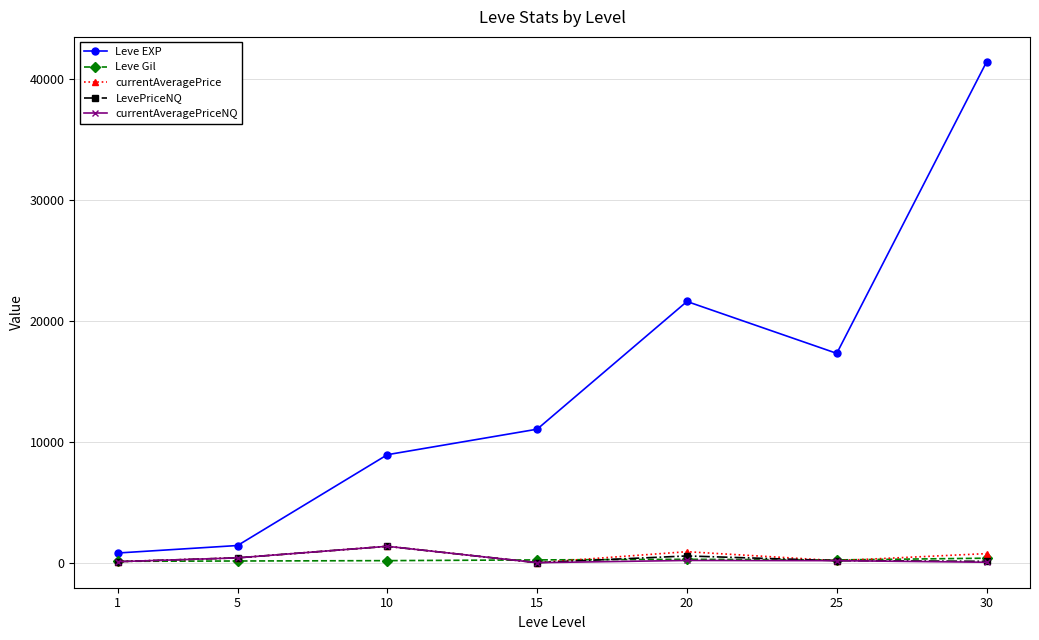

Which series has the widest spread of values?

Leve EXP